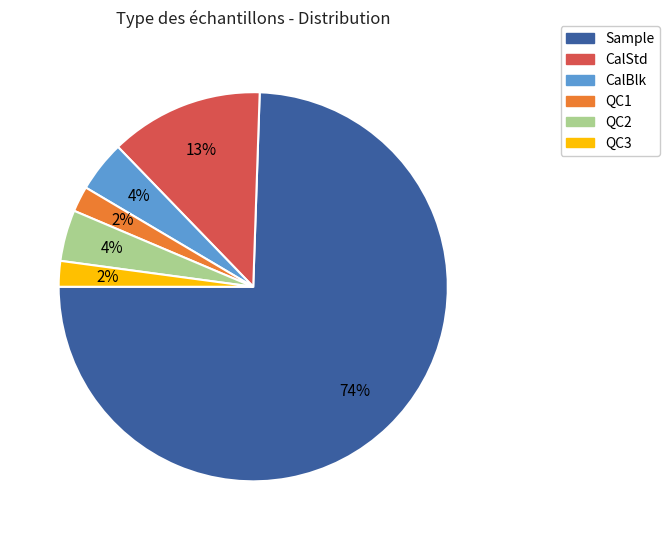

To the nearest percent, what is the average slice percentage?

17%